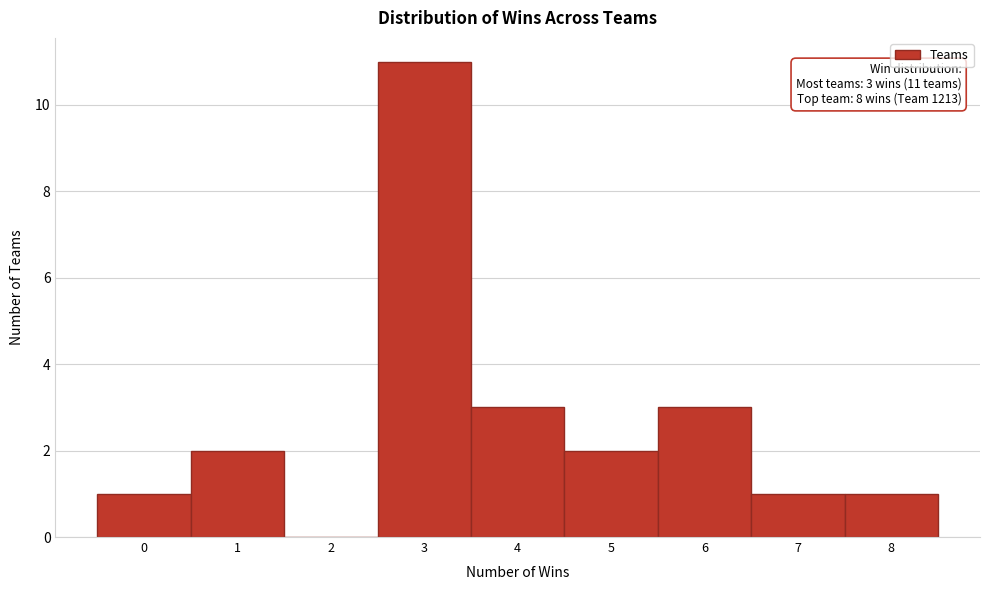

Which range on the x-axis has the tallest bar?

2.5 to 3.5